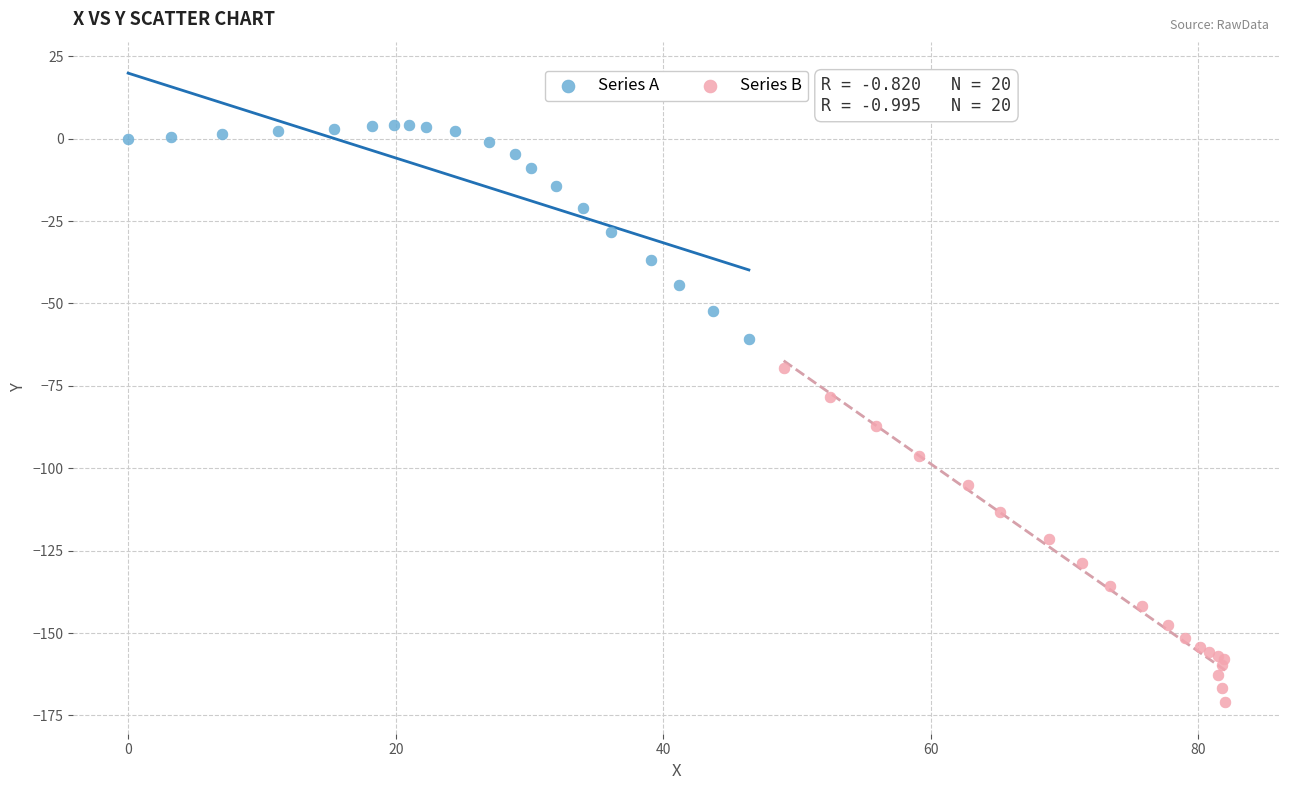

Which series reaches the minimum Y coordinate?

Series B